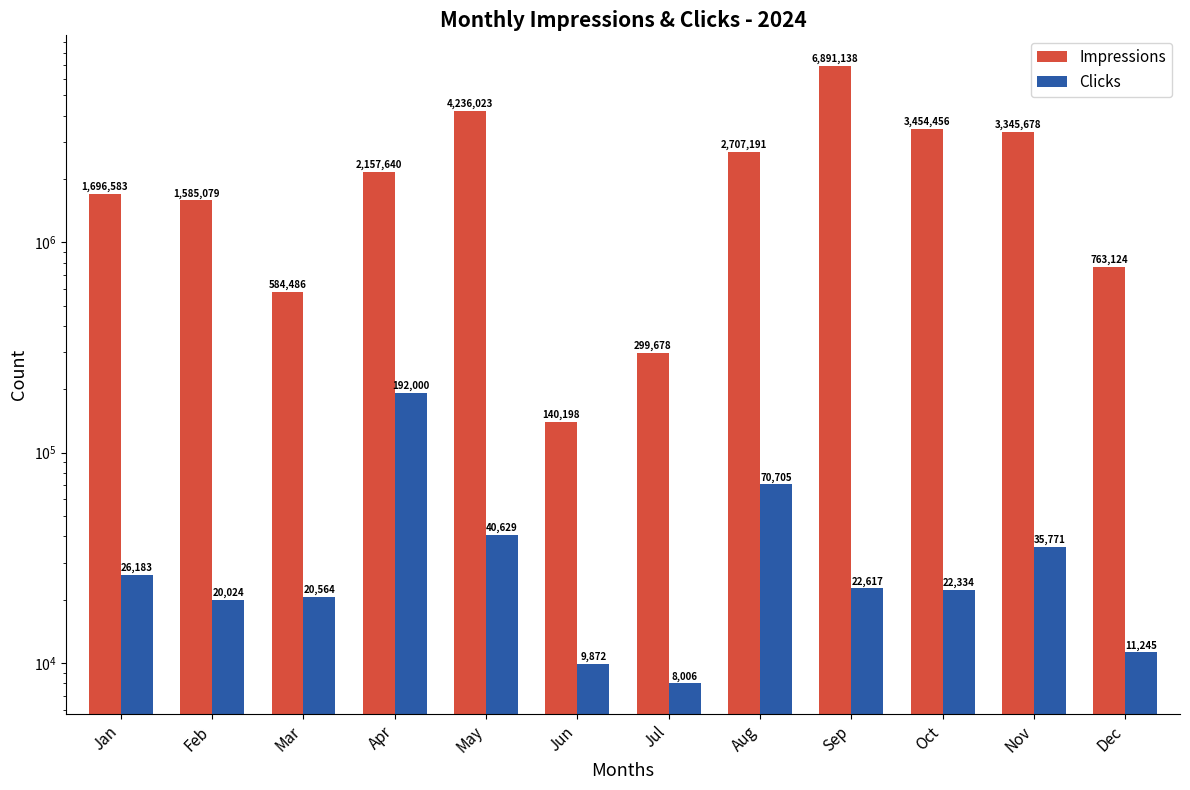

At which category is the sum across all series the highest?

Sep